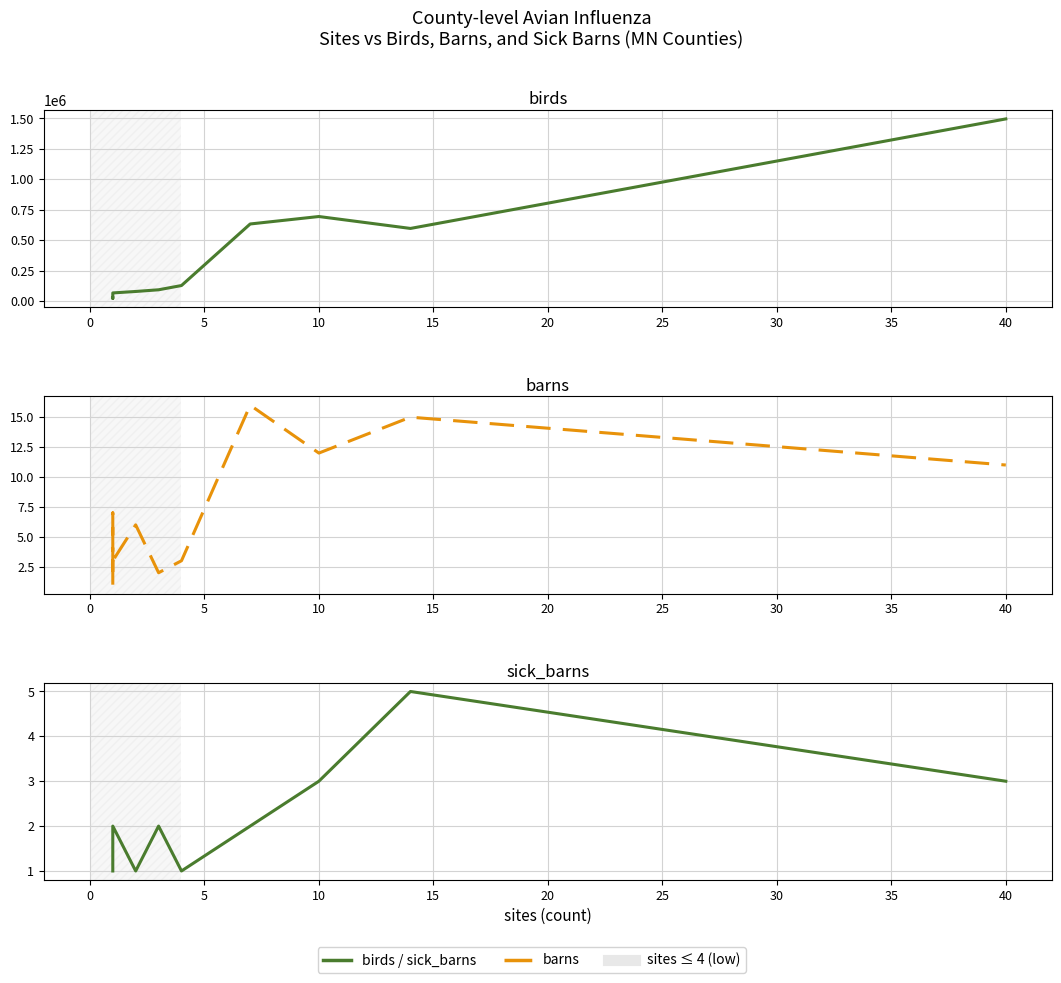

What is the sum of all barns values?

89